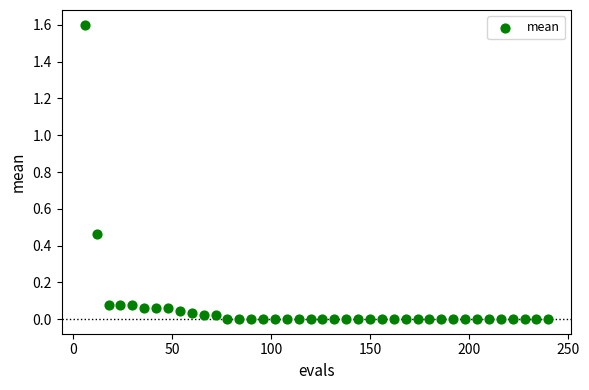

What is the range of Y values (max minus min)?

1.6